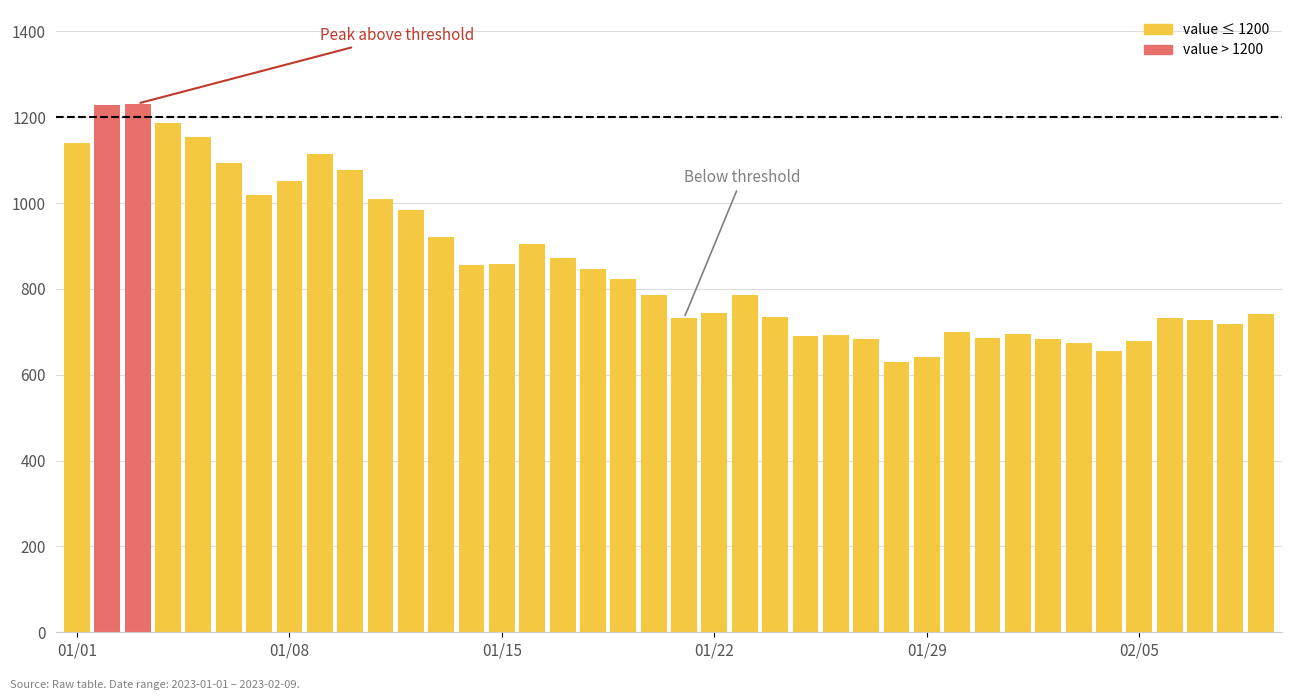

What is the greatest value displayed?

1232